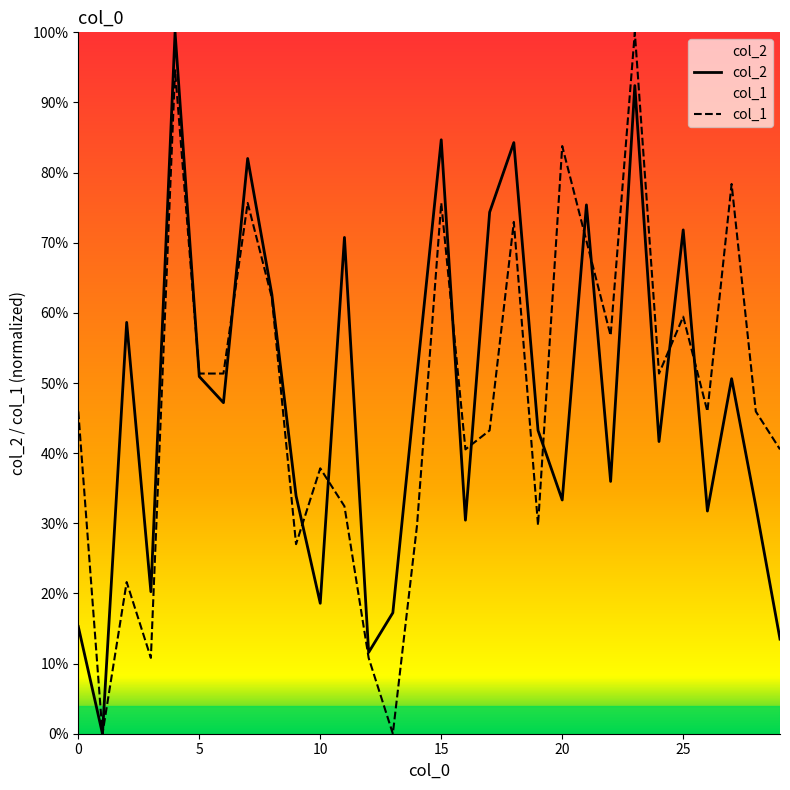

At how many categories does at least one series exceed 34?

25